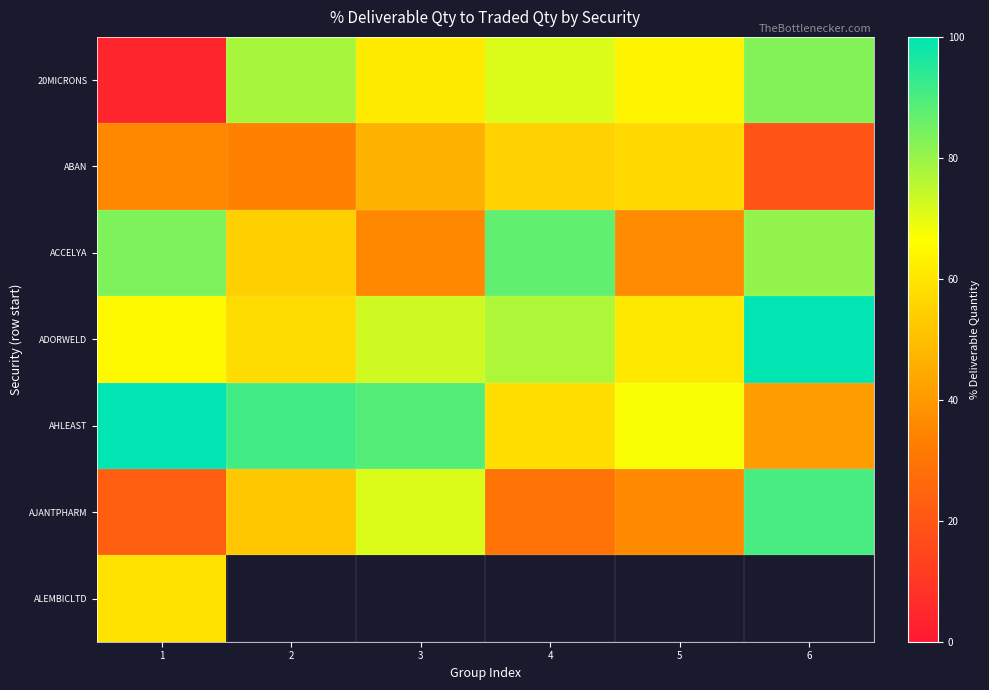

What is the sum of all AJANTPHARM values?

302.3